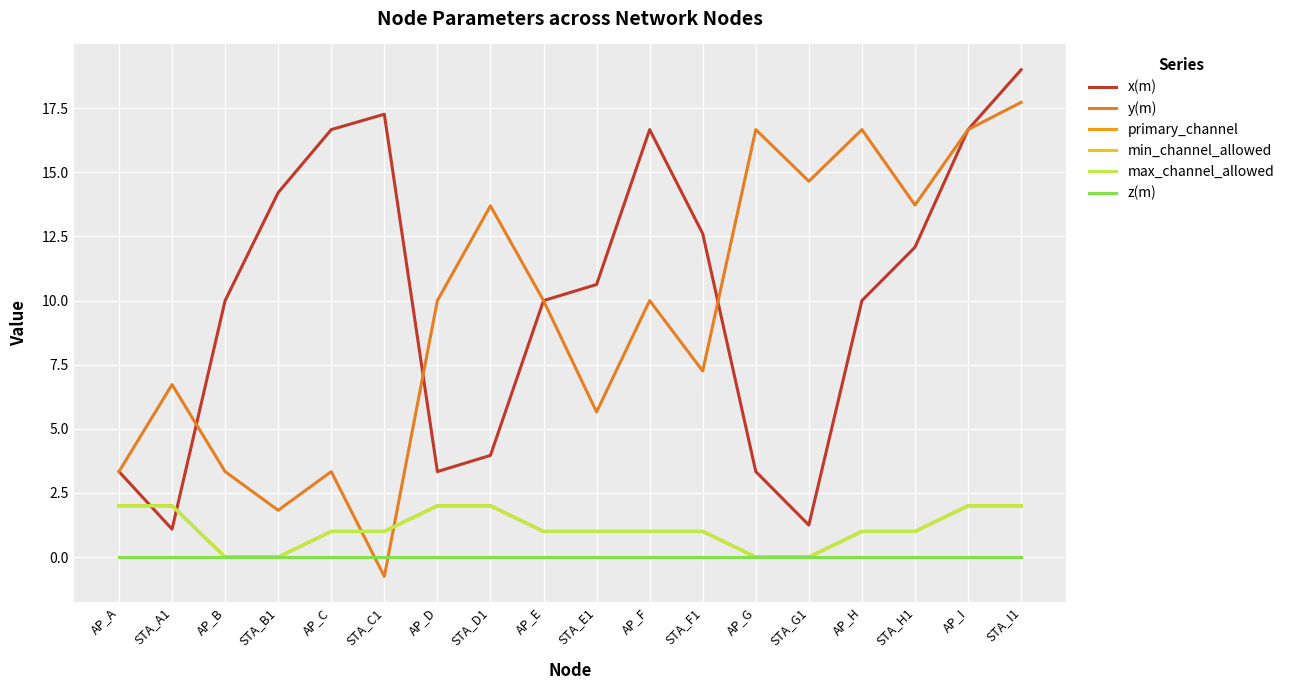

What is the difference between the primary_channel values at AP_B and AP_H?

1.0